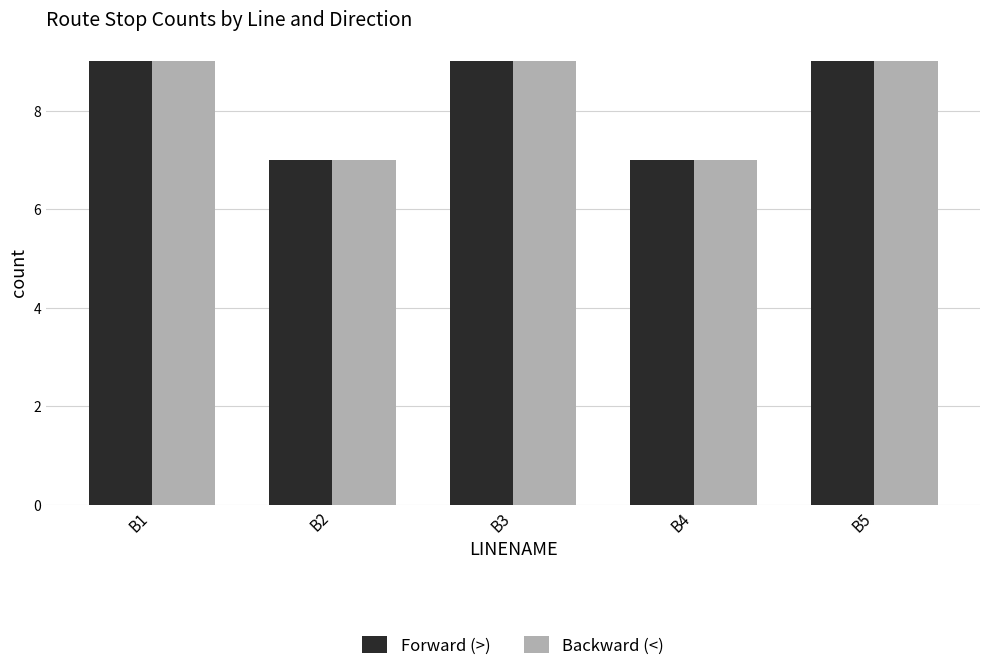

What are all the series names shown in the legend?

Forward (>), Backward (<)